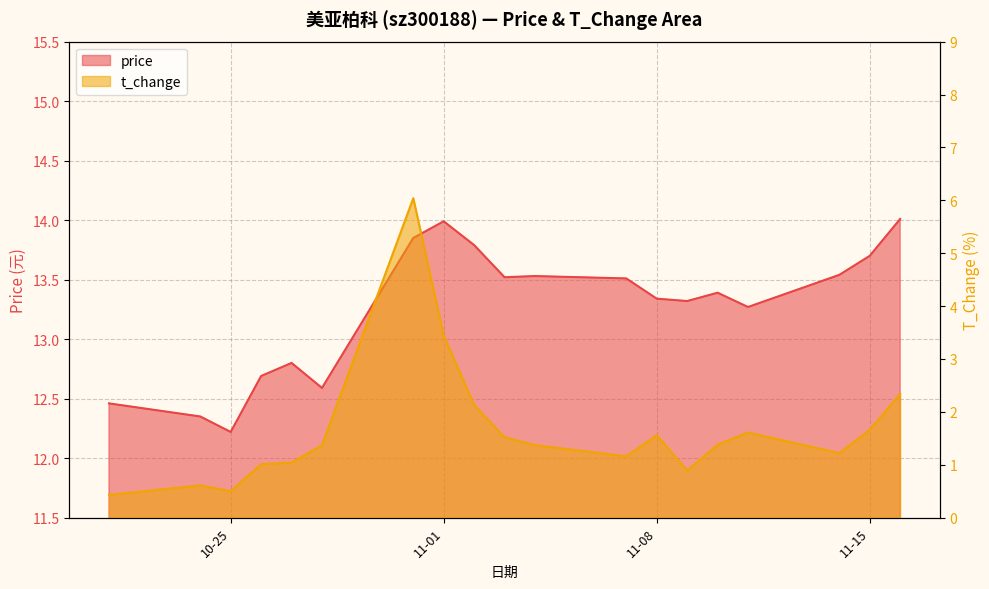

Rank the series by their average value, from lowest to highest.

t_change, price